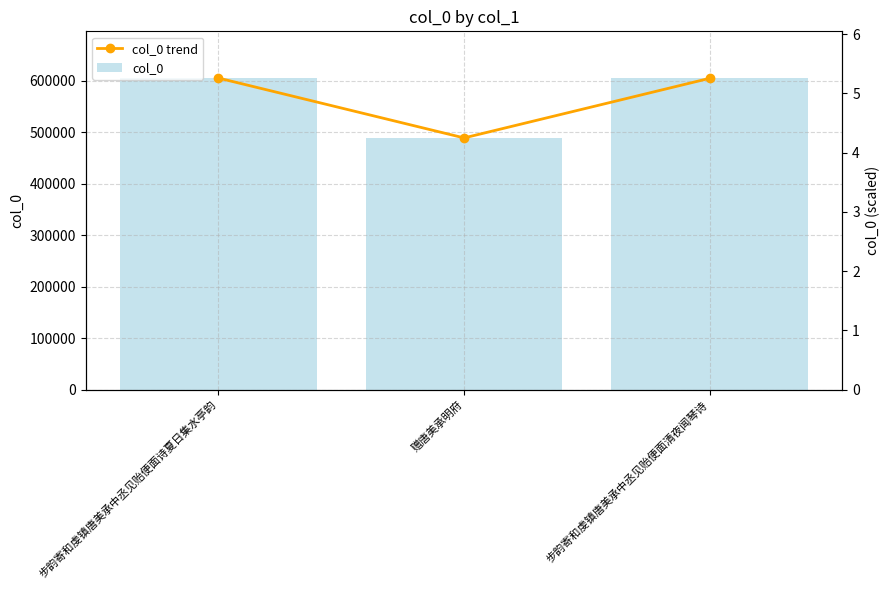

What position from the left is 步韵寄和虔镇唐美承中丞见贻便面诗夏日集水亭韵?

1